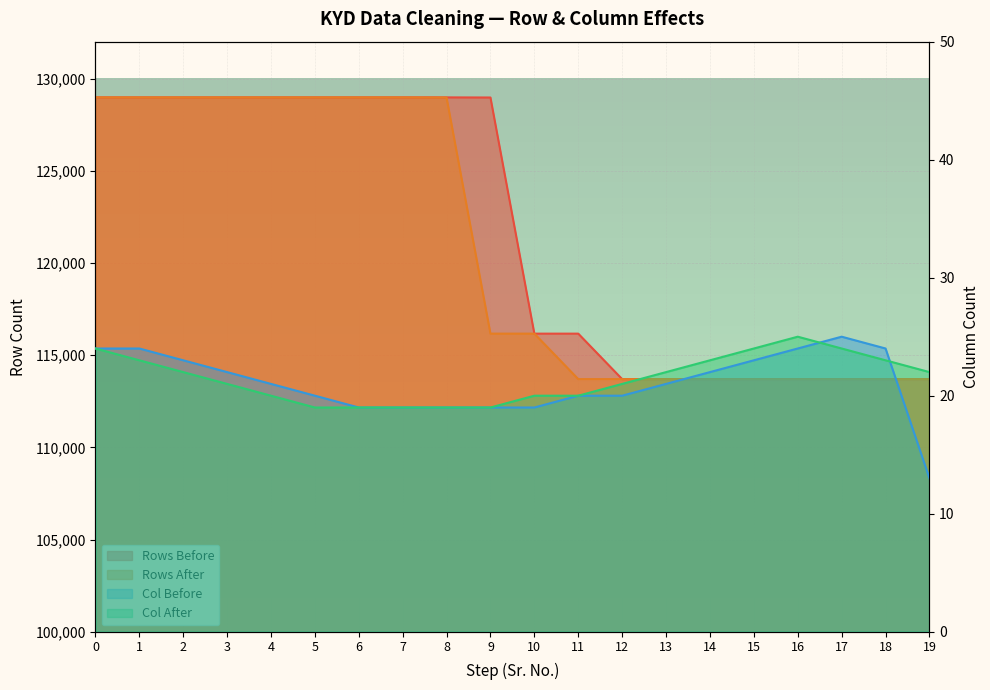

What is the sum of all Col After values?

429